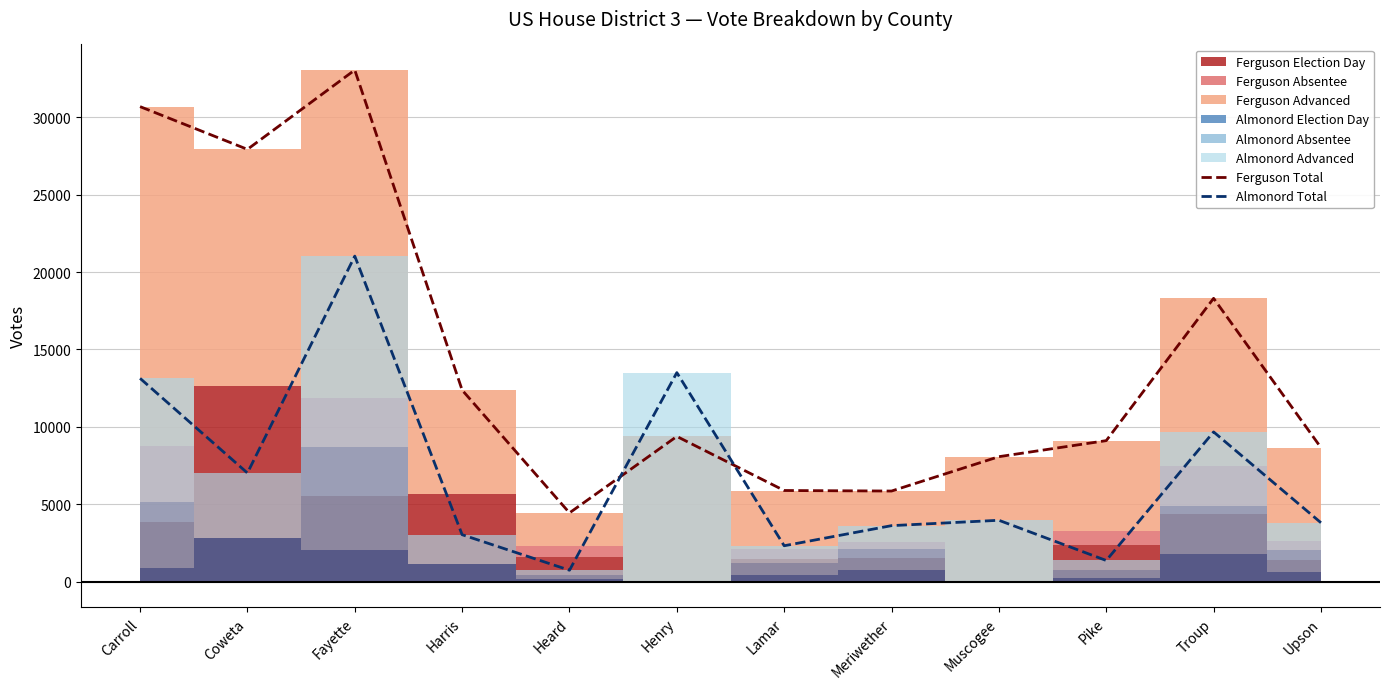

Does the chart have visible grid lines?

Yes